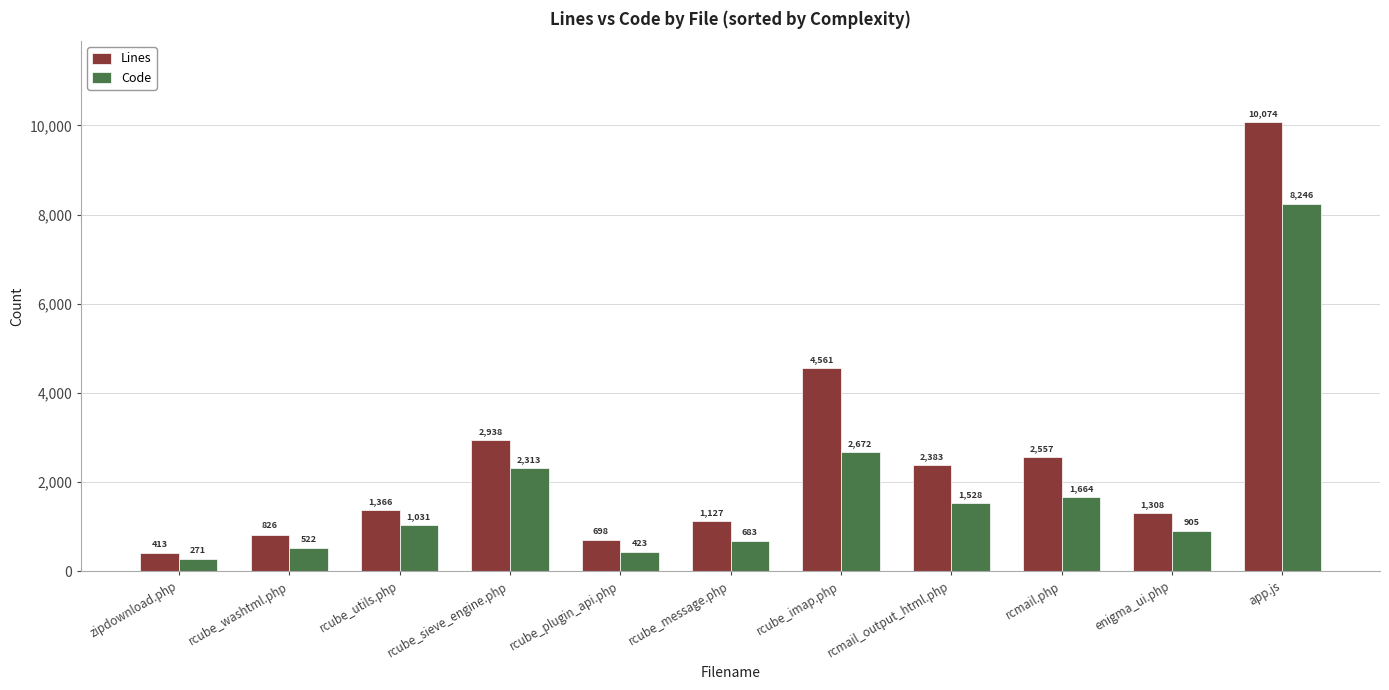

Is it true that Code equals 183 at rcube_message.php?

False